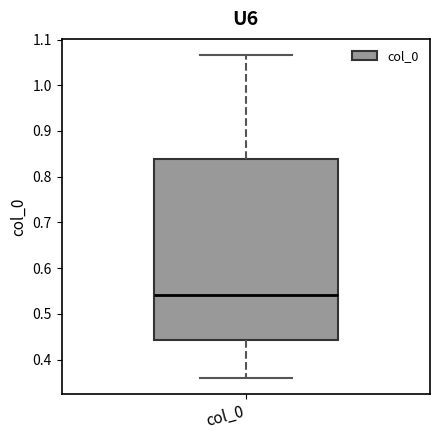

Where is the lower edge of the box for col_0 on the y-axis? The values are not printed on the chart, so give them approximately, as read against the axis.

0.44